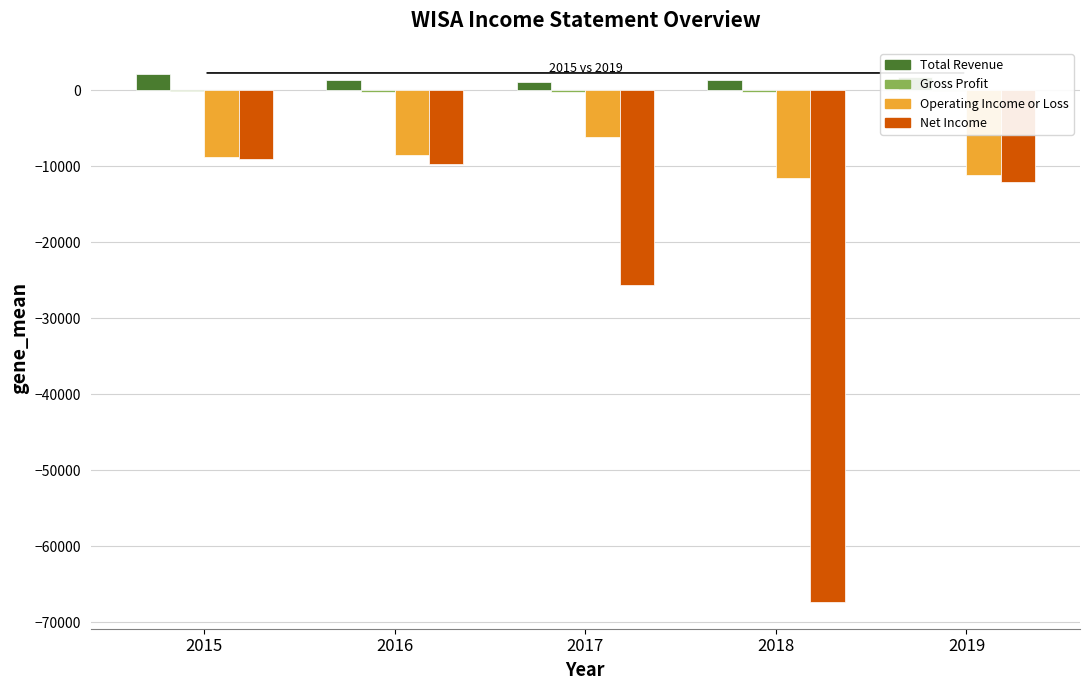

Reading left to right, list all the values displayed in this chart.

Total Revenue: 2100	1300	1100	1400	1700
Gross Profit: -100	-300	-200	-200	-100
Operating Income or Loss: -8800	-8500	-6200	-11600	-11200
Net Income: -9100	-9700	-25700	-67400	-12100